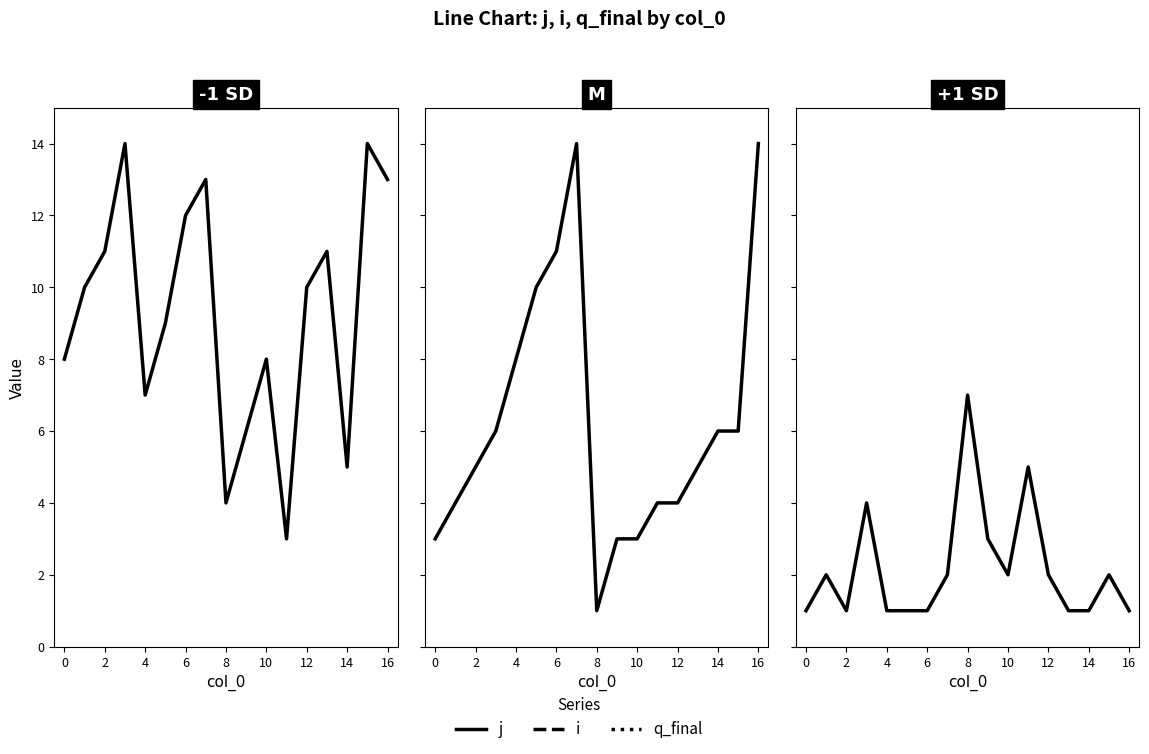

After their last crossing, which series has the higher values: i or j?

i